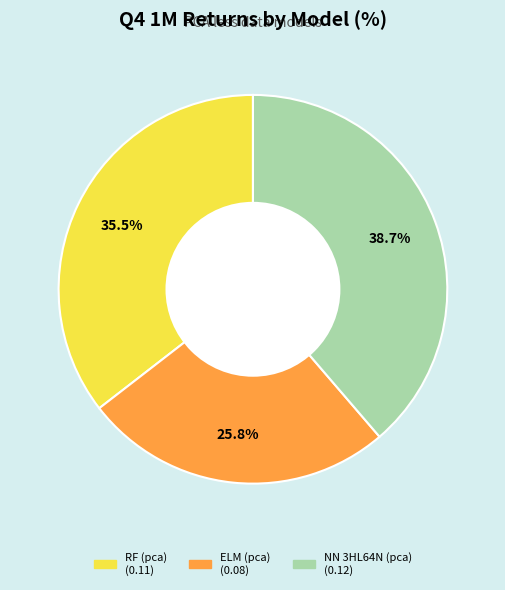

Does any single category account for the majority?

No